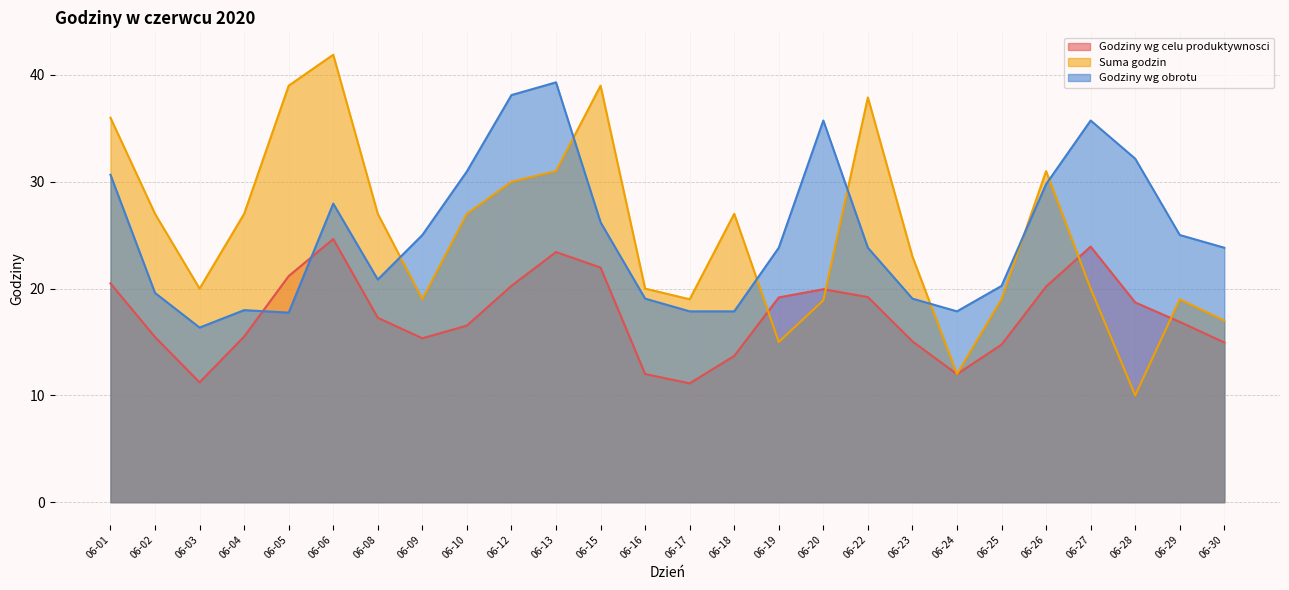

What is the average value of the Suma godzin series?

25.1